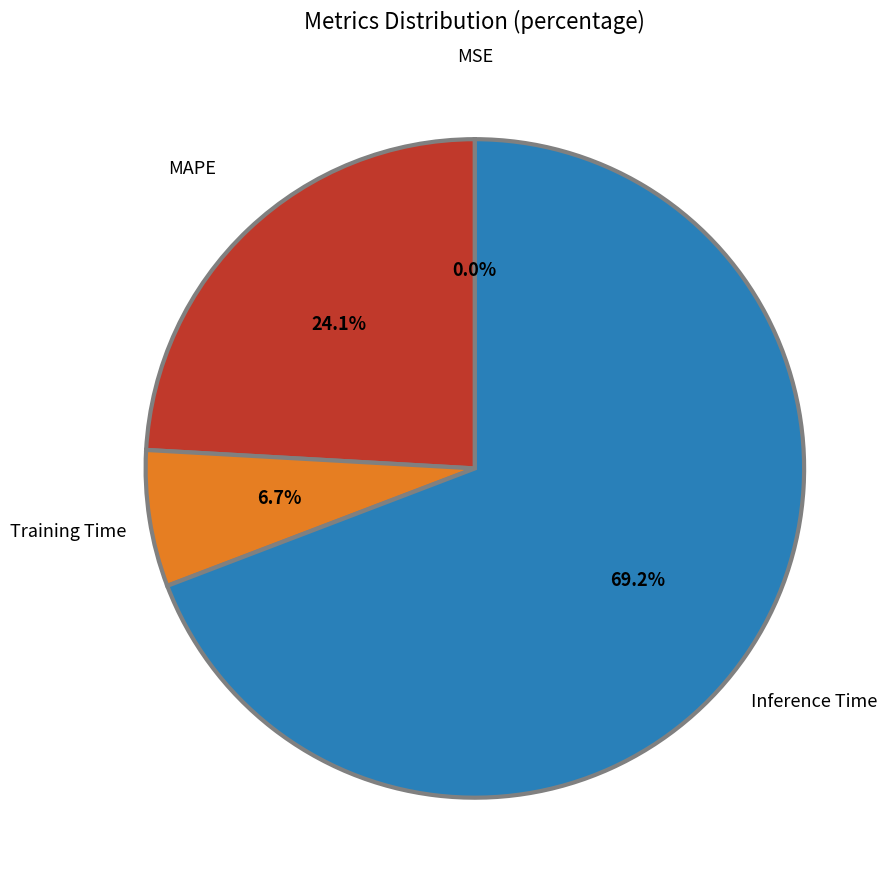

Is it true that MAPE is 24% of the pie?

True